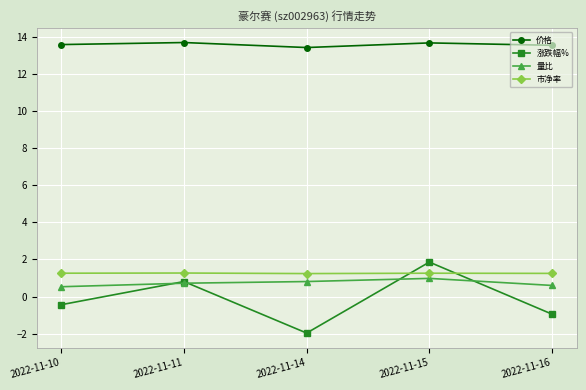

How many lines are shown in the chart?

4